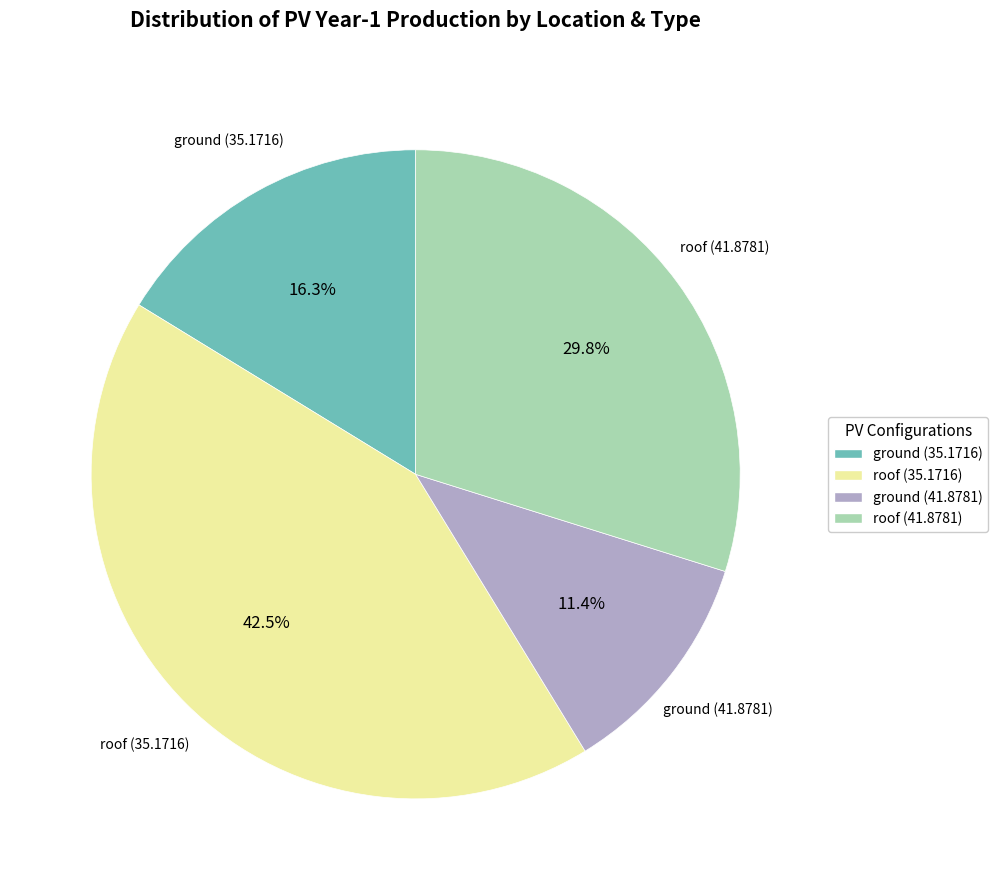

Which slice is the smallest?

ground (41.8781)